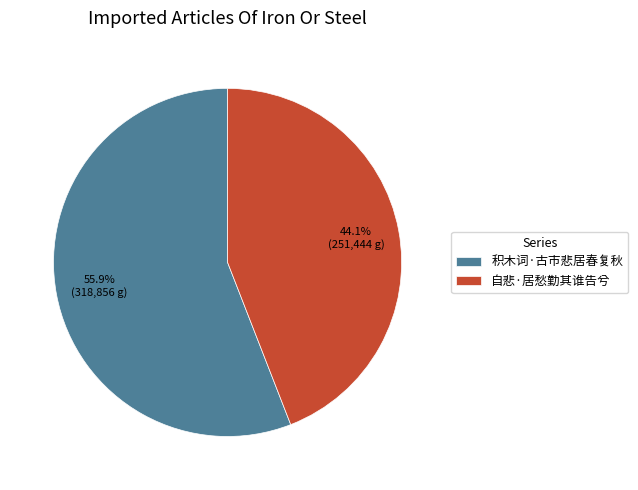

Which slice is the largest?

积木词·古市悲居春复秋